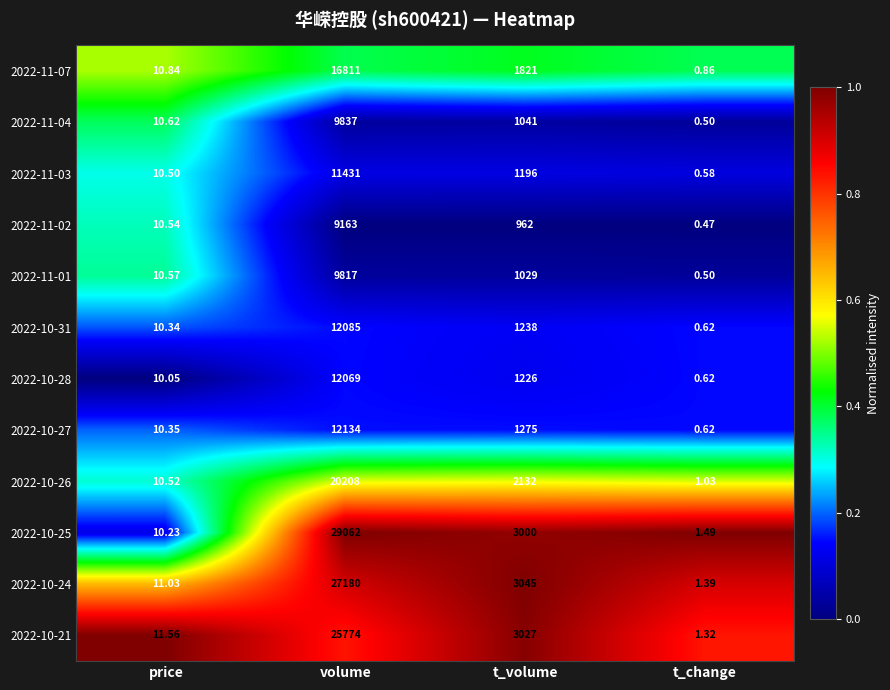

Where does the 2022-10-31 series first go above 1238?

volume